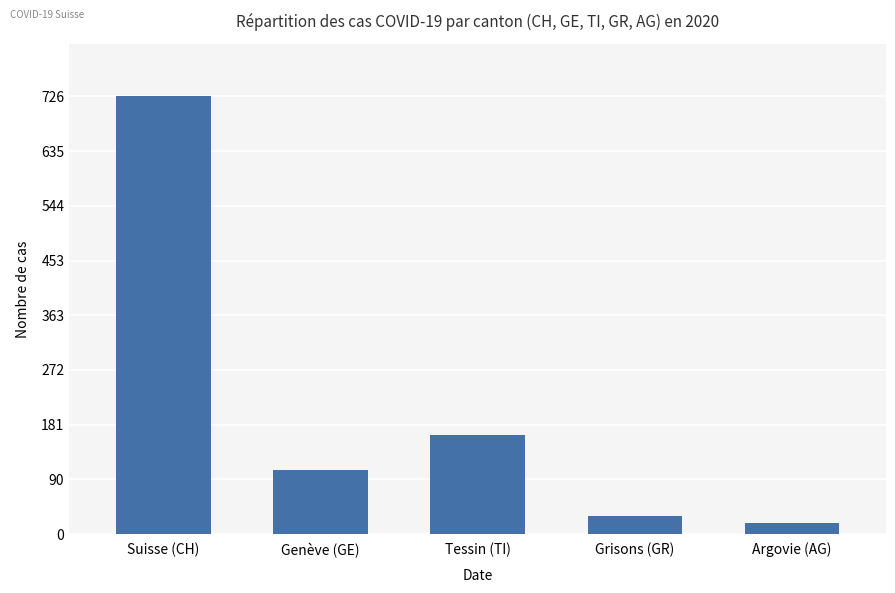

Reading left to right, extract all data points from this chart.

726	106	165	30	18